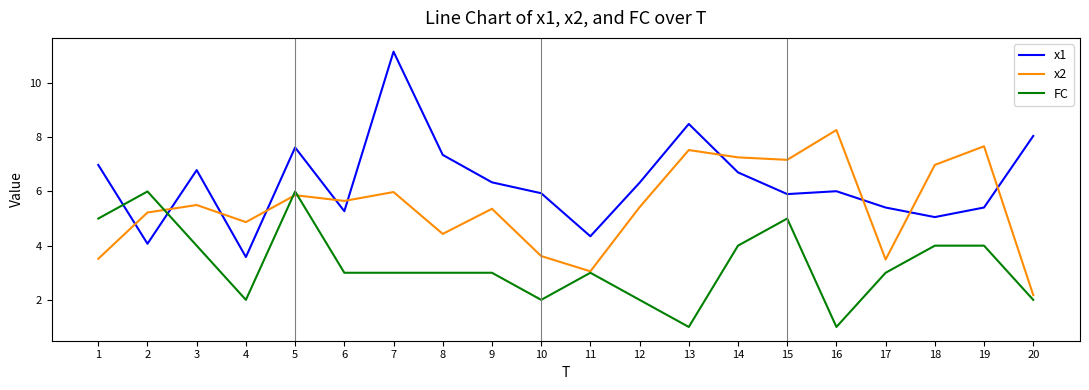

What is the difference between the highest and lowest values at 17?

2.4